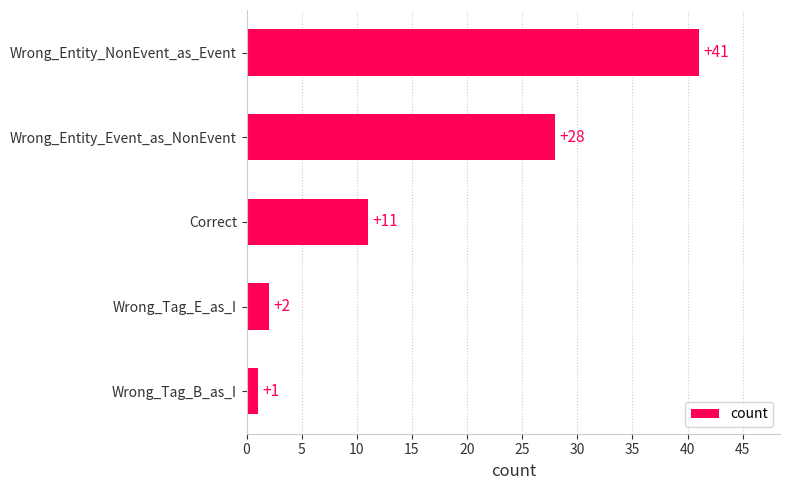

Are the bars grouped side by side (vs. stacked)?

No